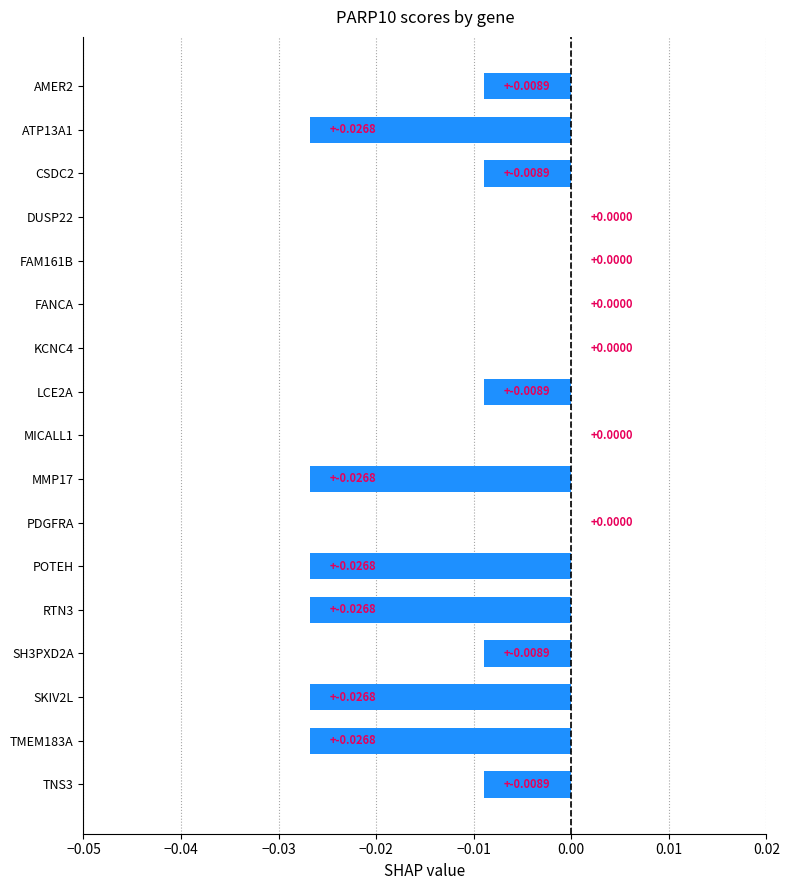

Between PDGFRA and LCE2A, which is larger?

PDGFRA